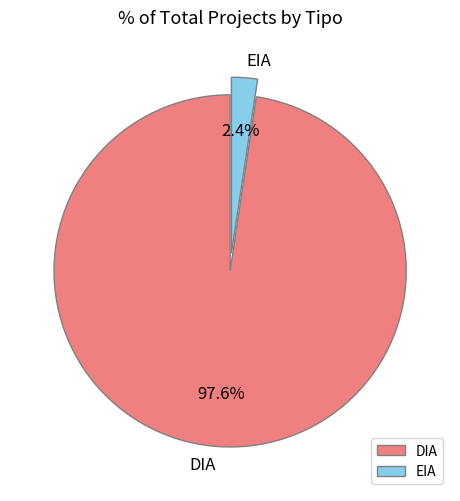

What portion of the pie excludes DIA?

2.4%